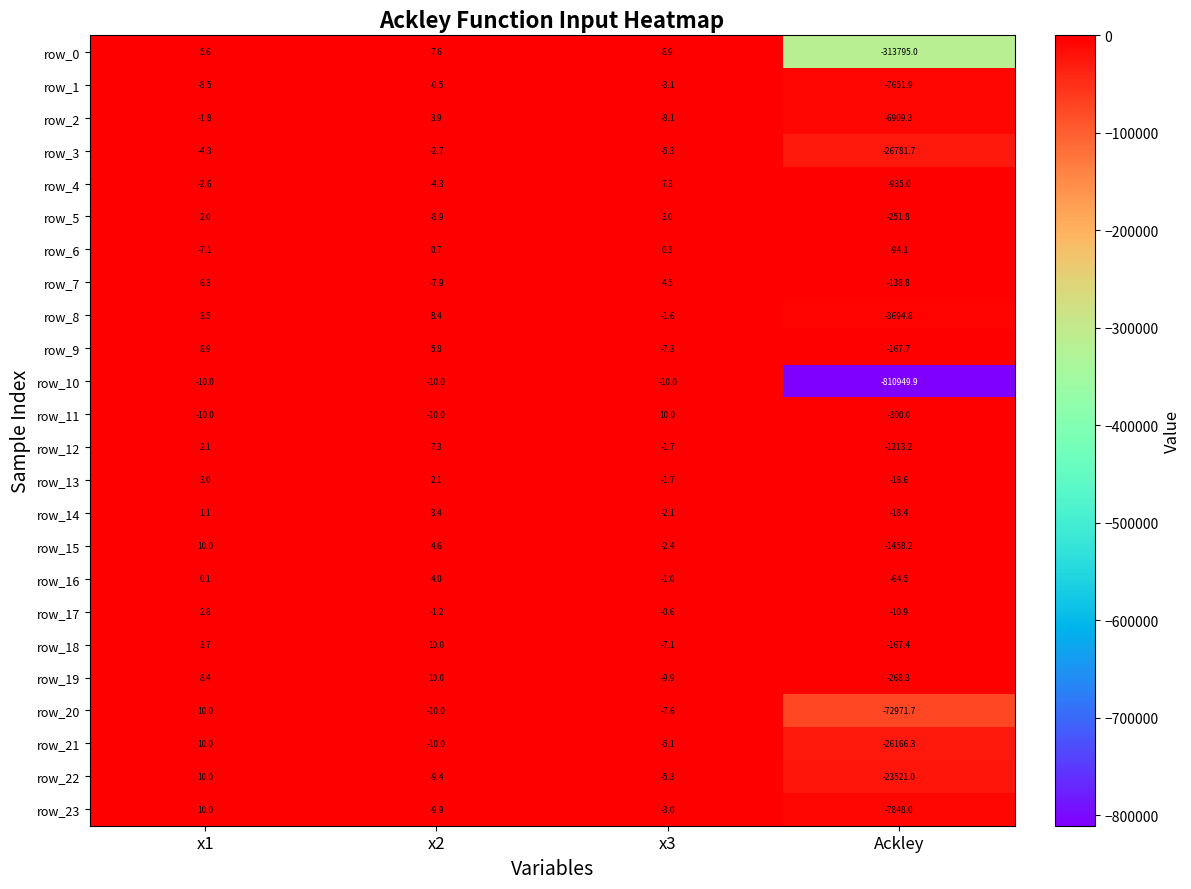

What is the approximate value of row_15 at x2?

4.6